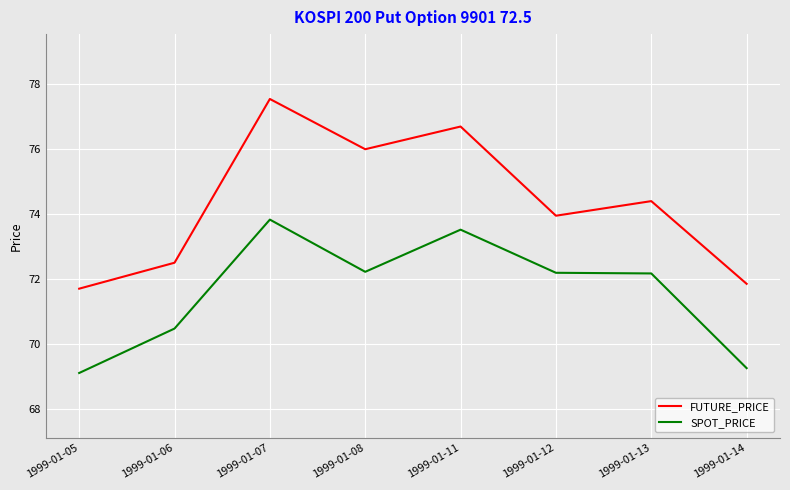

Is this an area chart (filled region under the line)?

No